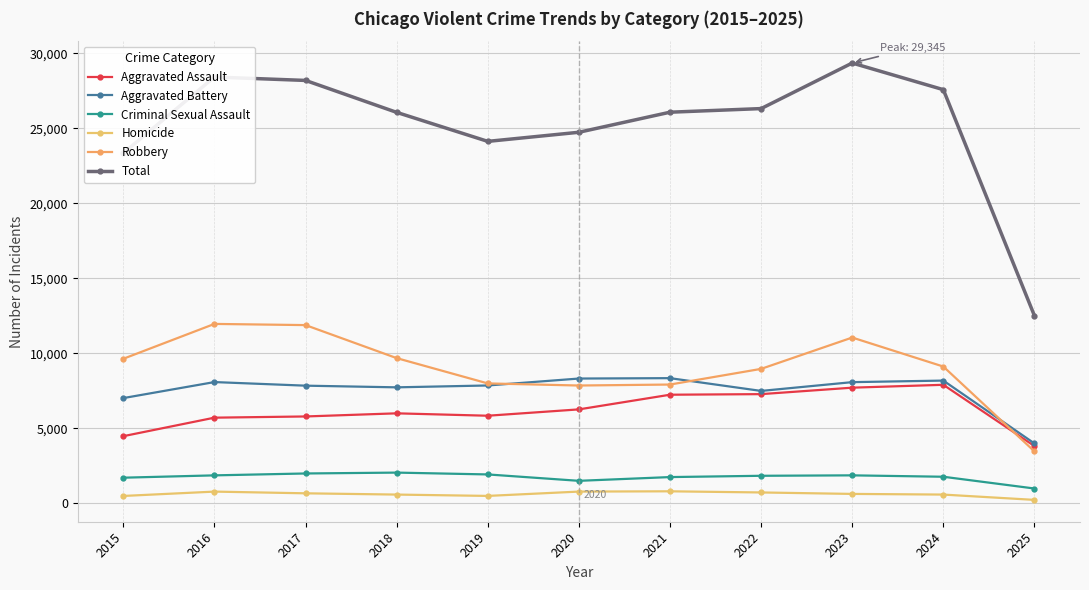

What is the average value of the Robbery series?

9048